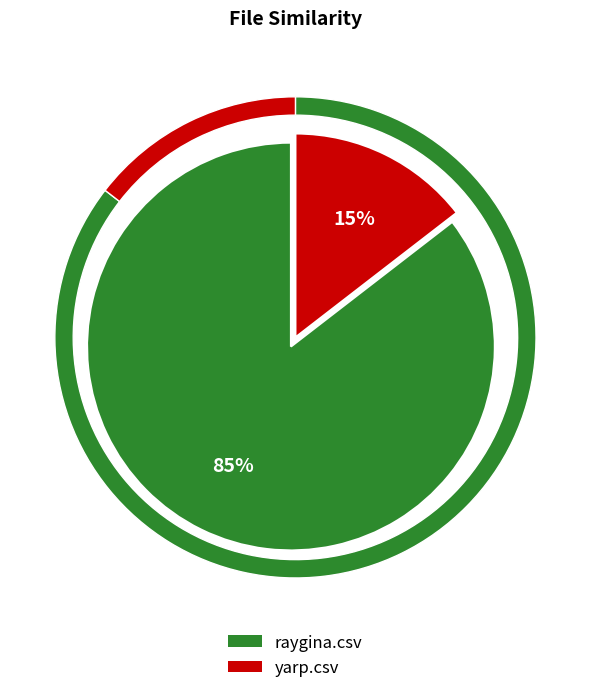

To the nearest percent, what is the difference between the largest and smallest slice percentages?

71%